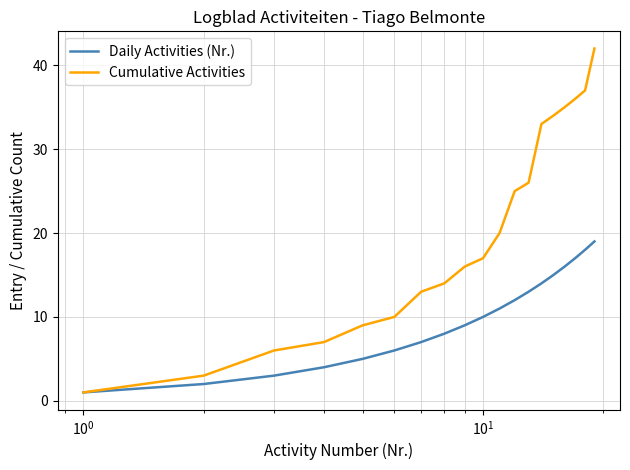

What is the highest value of the Cumulative Activities series?

42